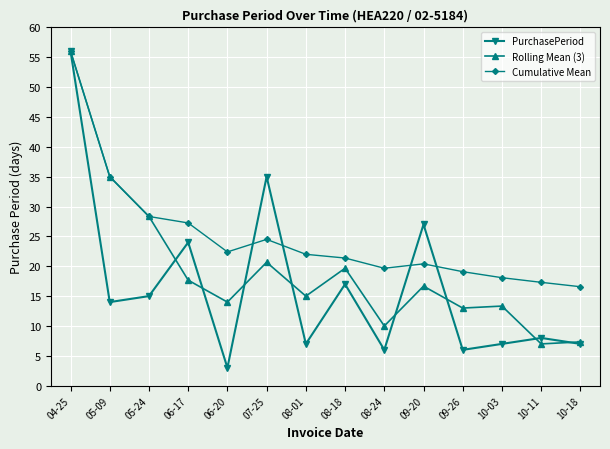

Where does the PurchasePeriod series first go above 14?

04-25